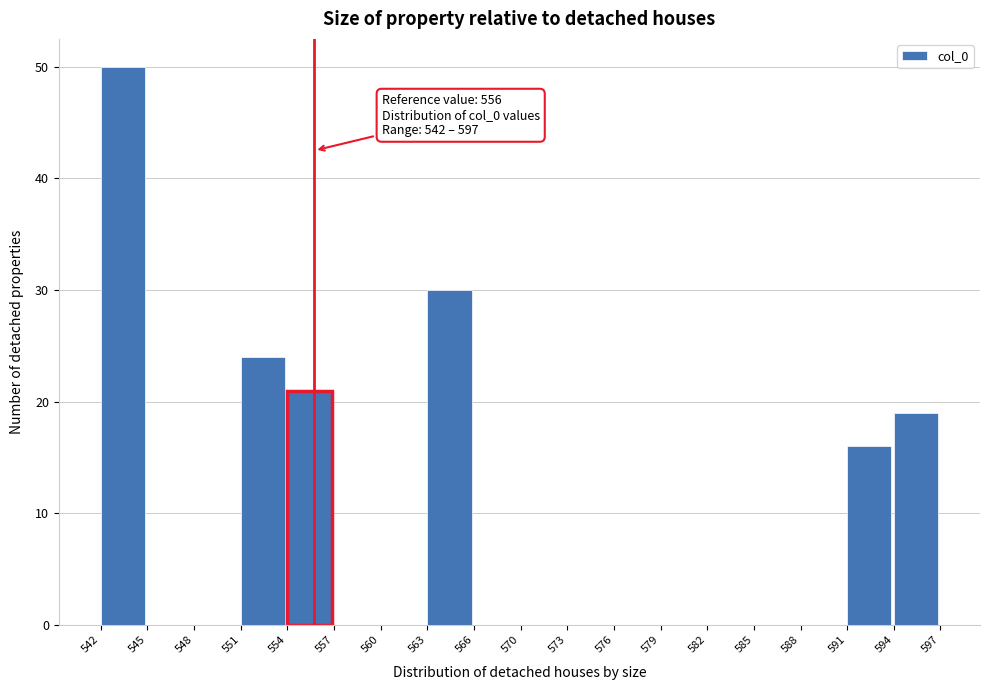

Which range on the x-axis has the tallest bar?

542 to 545